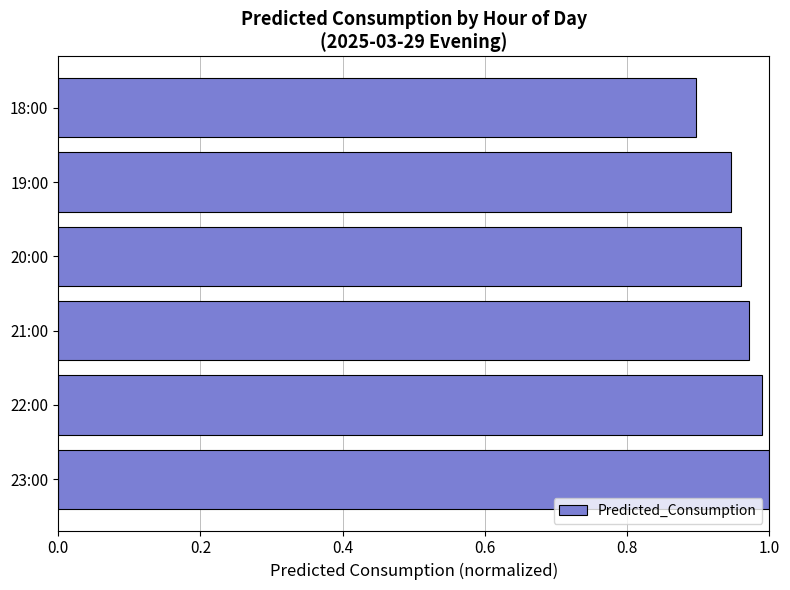

How many categories are shown in the chart?

6